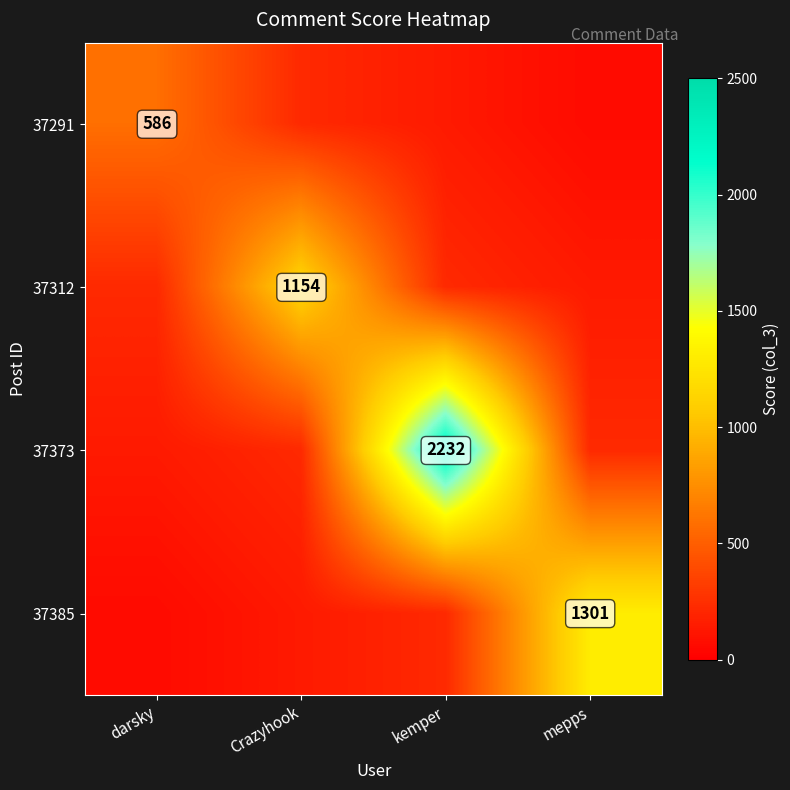

Is it true that 37385 equals 599 at mepps?

False